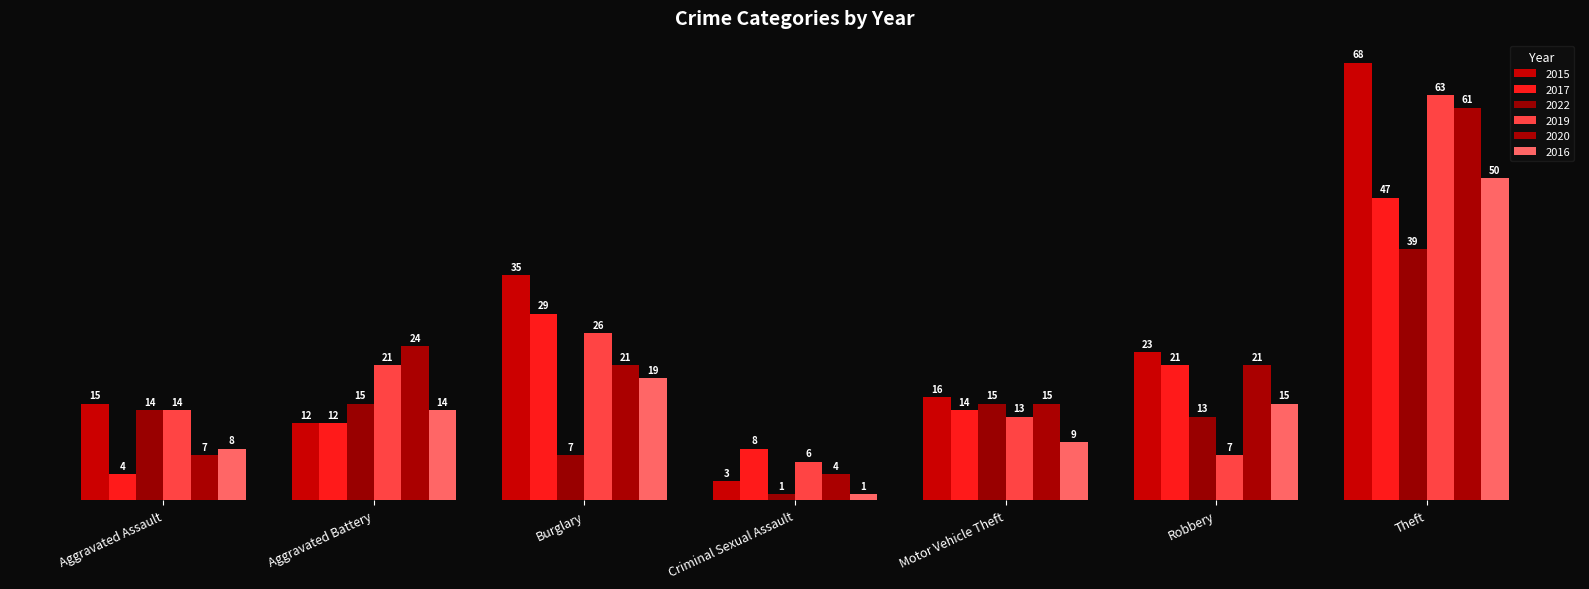

What is the value of the 2019 bar at the 5th from the left?

13